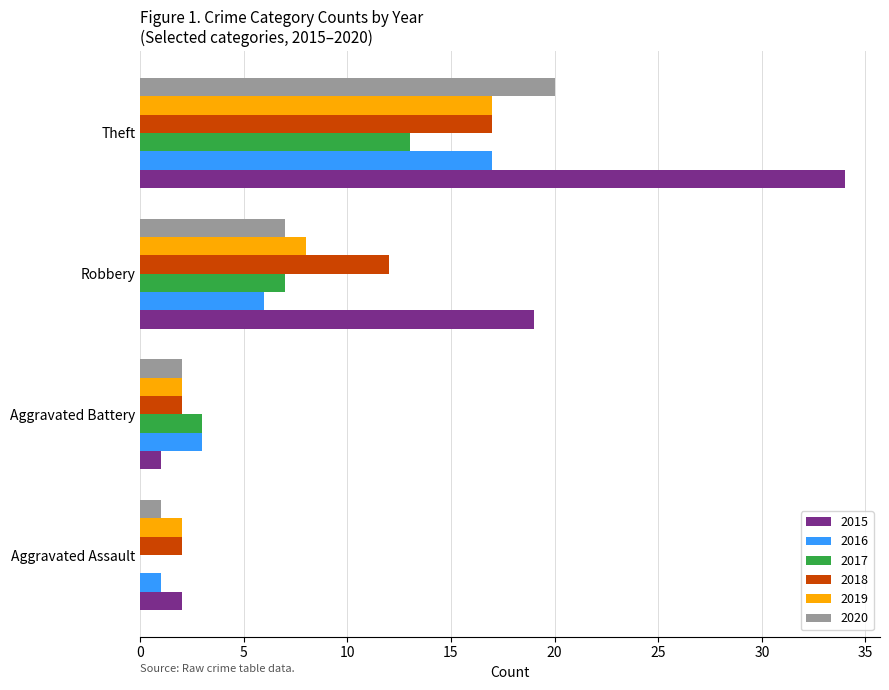

What is the sum of the 2016 values at Aggravated Battery and Theft?

20